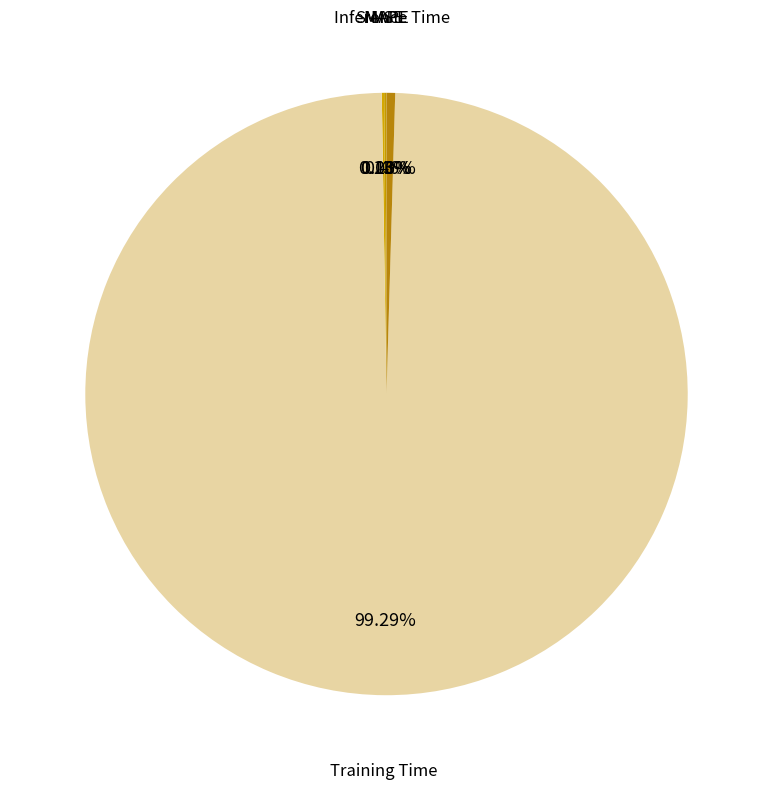

Which slice represents more than half of the pie?

Training Time